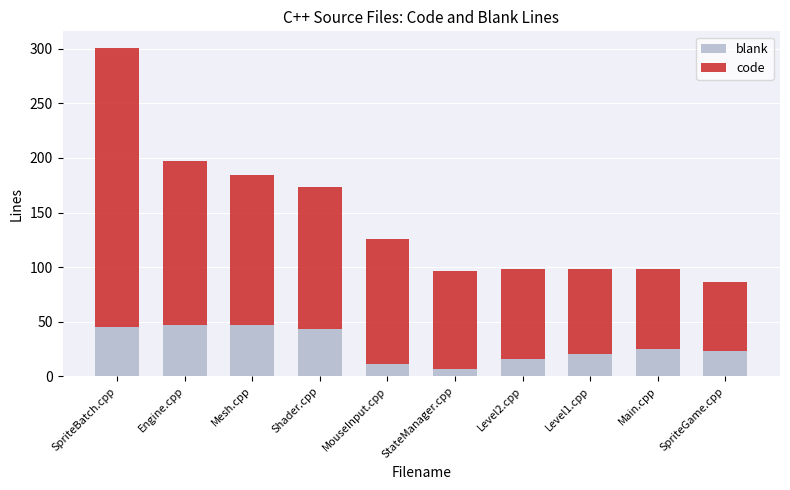

True or false: blank has a value of 47 at Mesh.cpp.

True